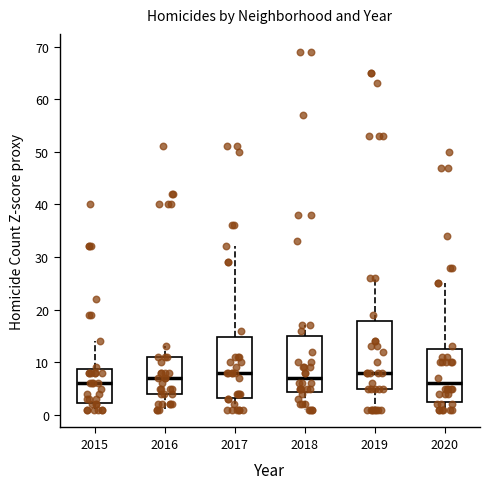

Which box is the tallest, from its lower edge to its upper edge?

2019